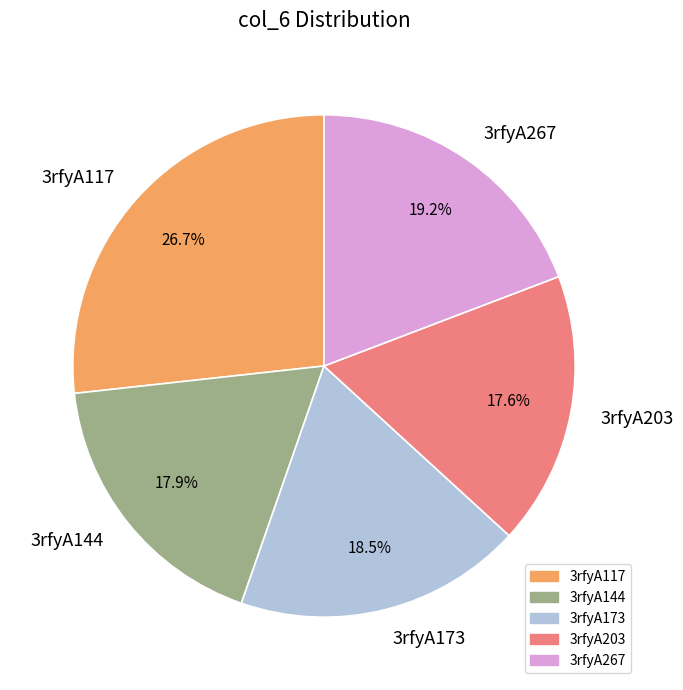

Between 3rfyA117 and 3rfyA173, which is larger?

3rfyA117